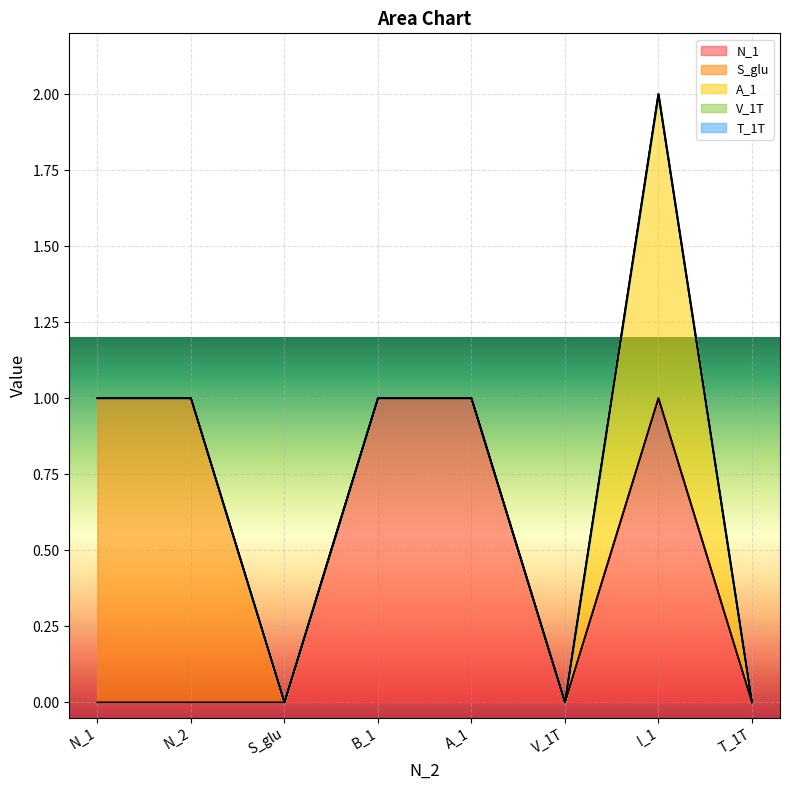

Reading right to left, what are all the values shown in this chart?

N_1: 0	1	0	1	1	0	0	0
S_glu: 0	0	0	0	0	0	1	1
A_1: 0	1	0	0	0	0	0	0
V_1T: 0	0	0	0	0	0	0	0
T_1T: 0	0	0	0	0	0	0	0